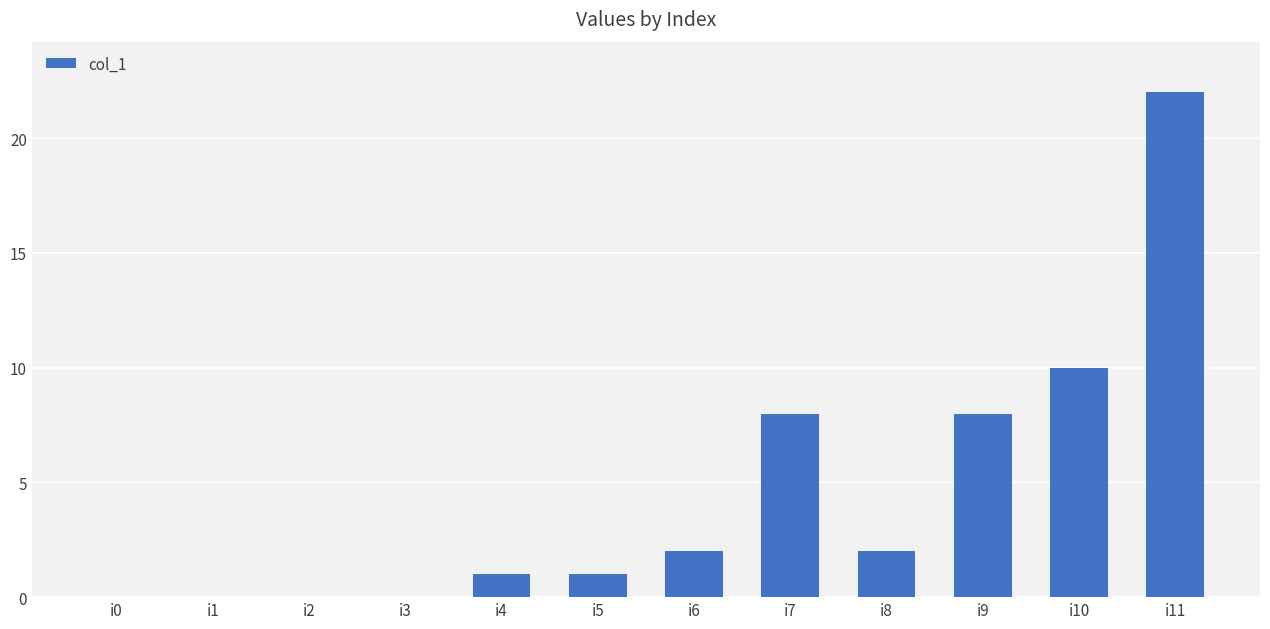

What is the maximum value shown in the chart?

22